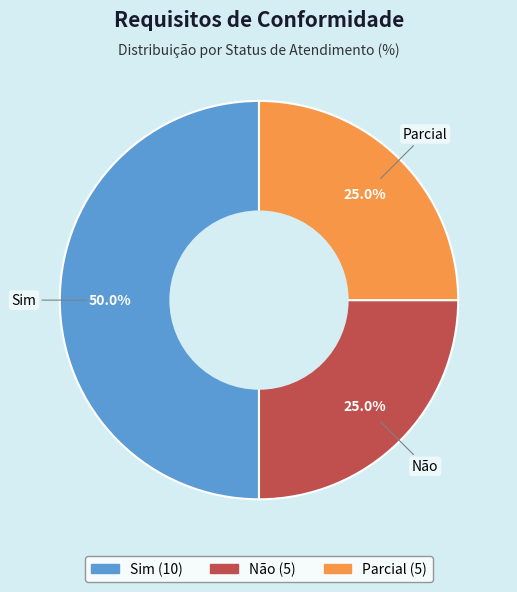

To the nearest percent, what portion does Sim represent?

50%